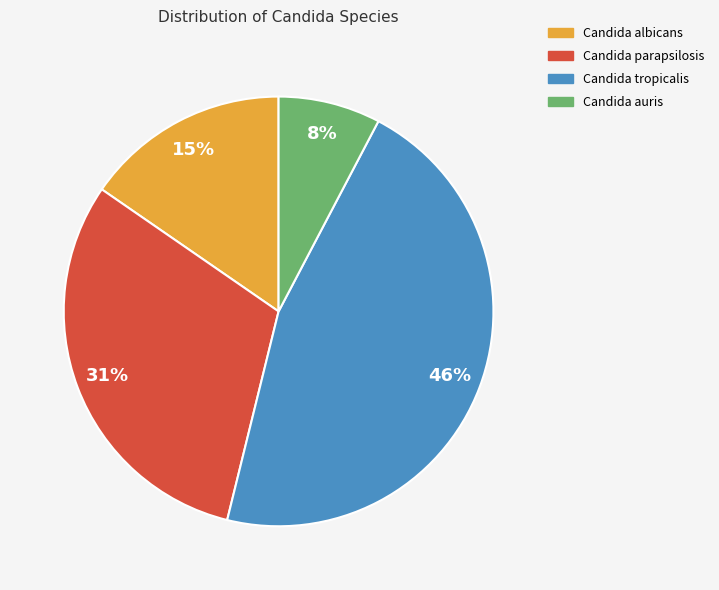

How many segments does this pie chart have?

4